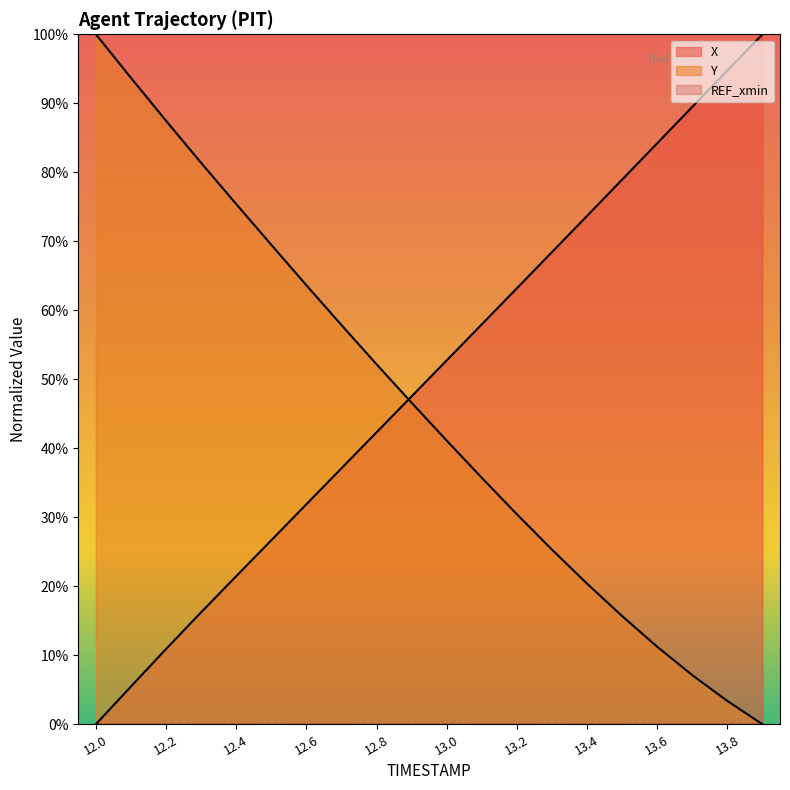

What is the sum of the X values at 12.8 and 12.3?

0.6